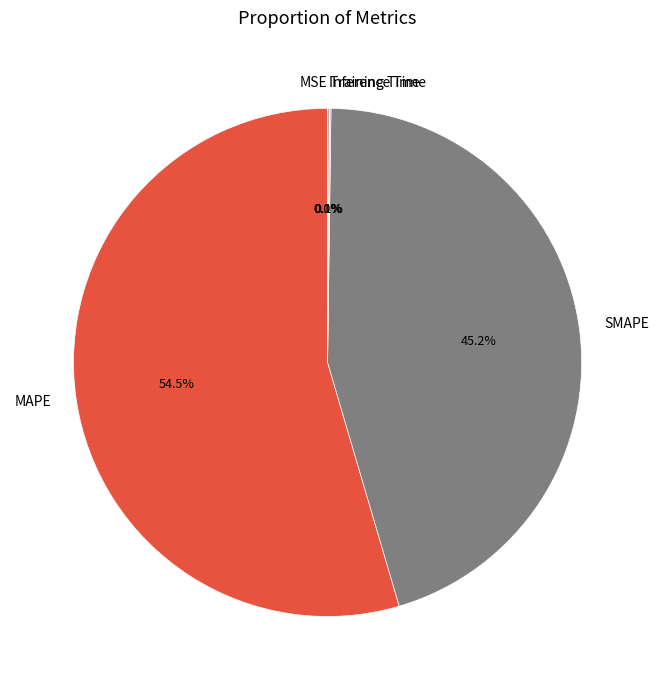

To the nearest percent, what percentage of the pie is SMAPE?

45%